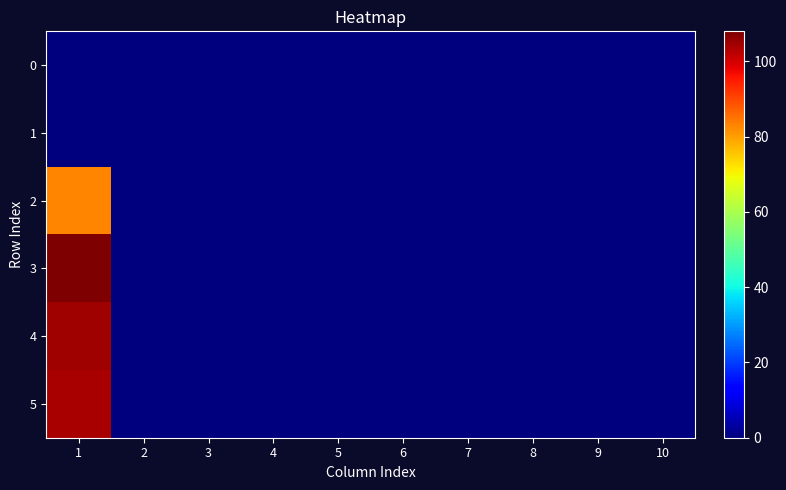

List the series in order of their peak value, highest first.

3, 4, 5, 2, 0, 1